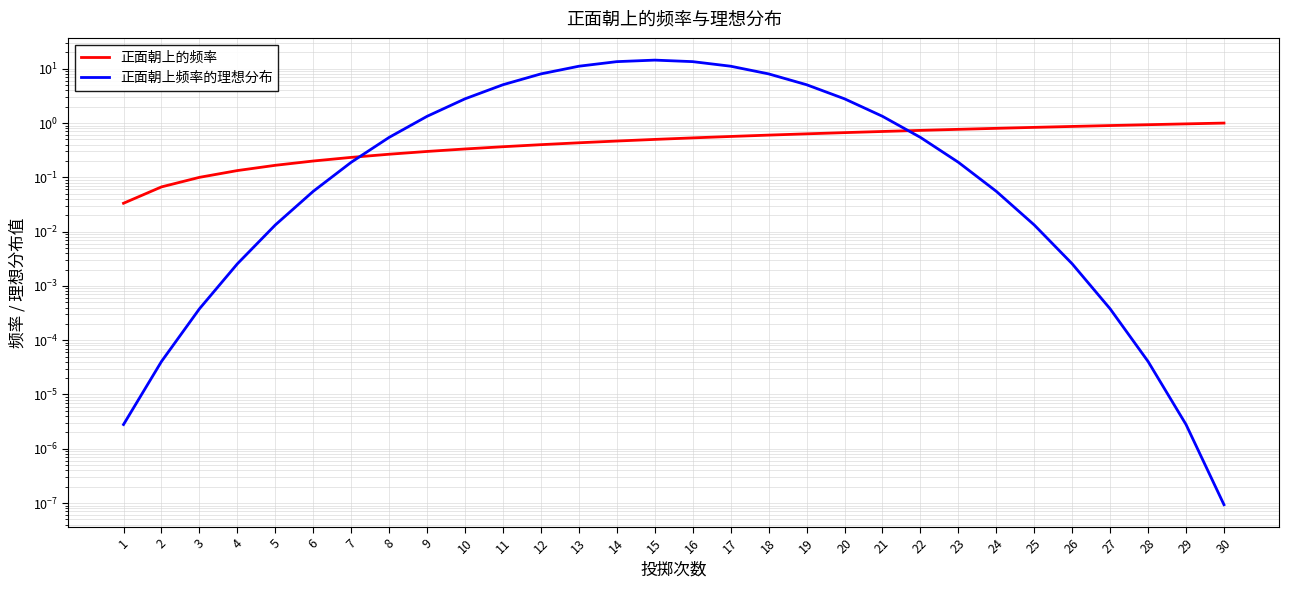

List the series in order of their overall mean, lowest first.

正面朝上的频率, 正面朝上频率的理想分布